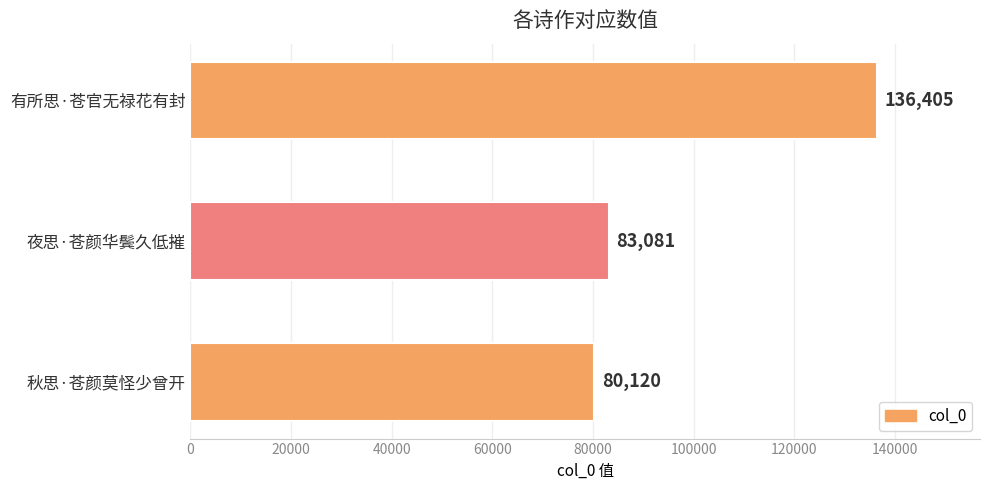

How many data points are less than 83081?

1